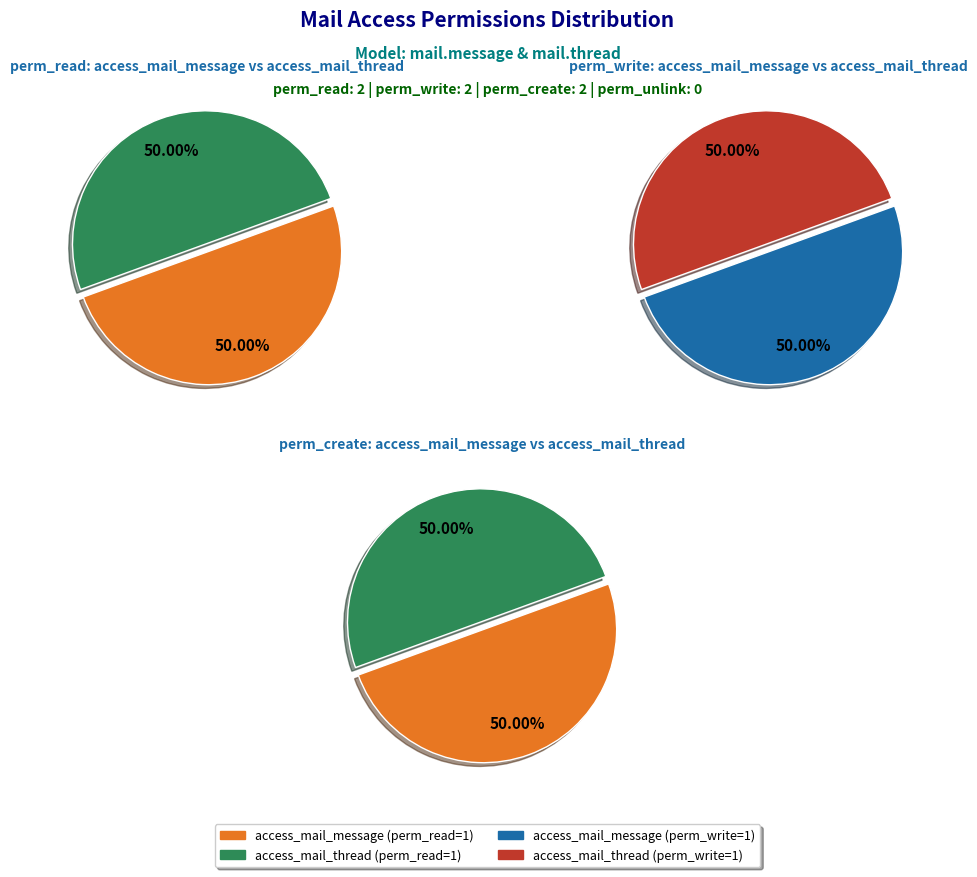

Is the sum of access_mail_thread and access_mail_message greater than half?

Yes